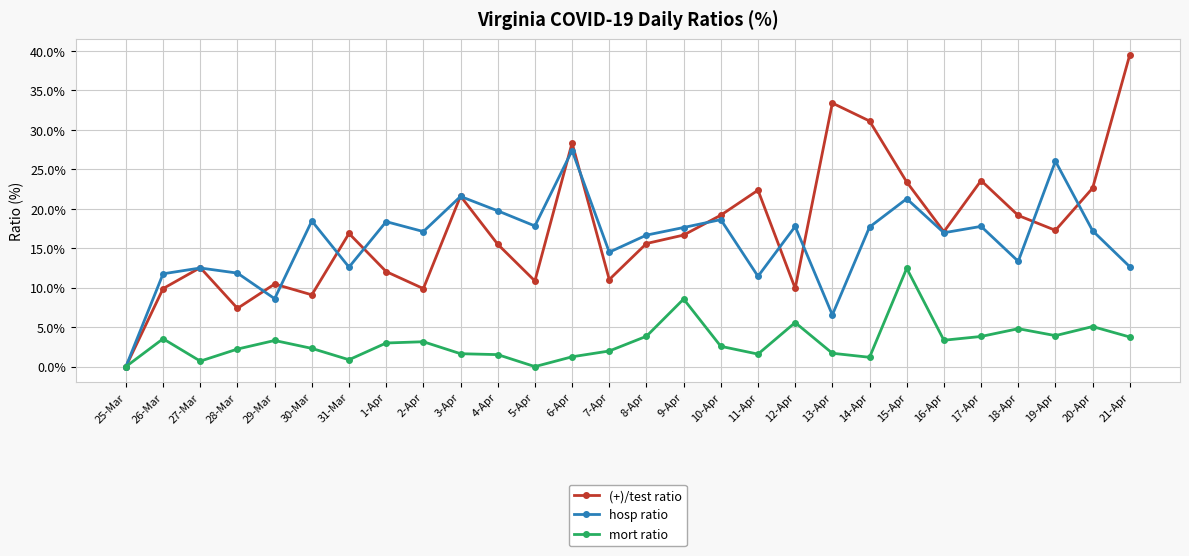

Which series changed the most between 27-Mar and 5-Apr?

hosp ratio